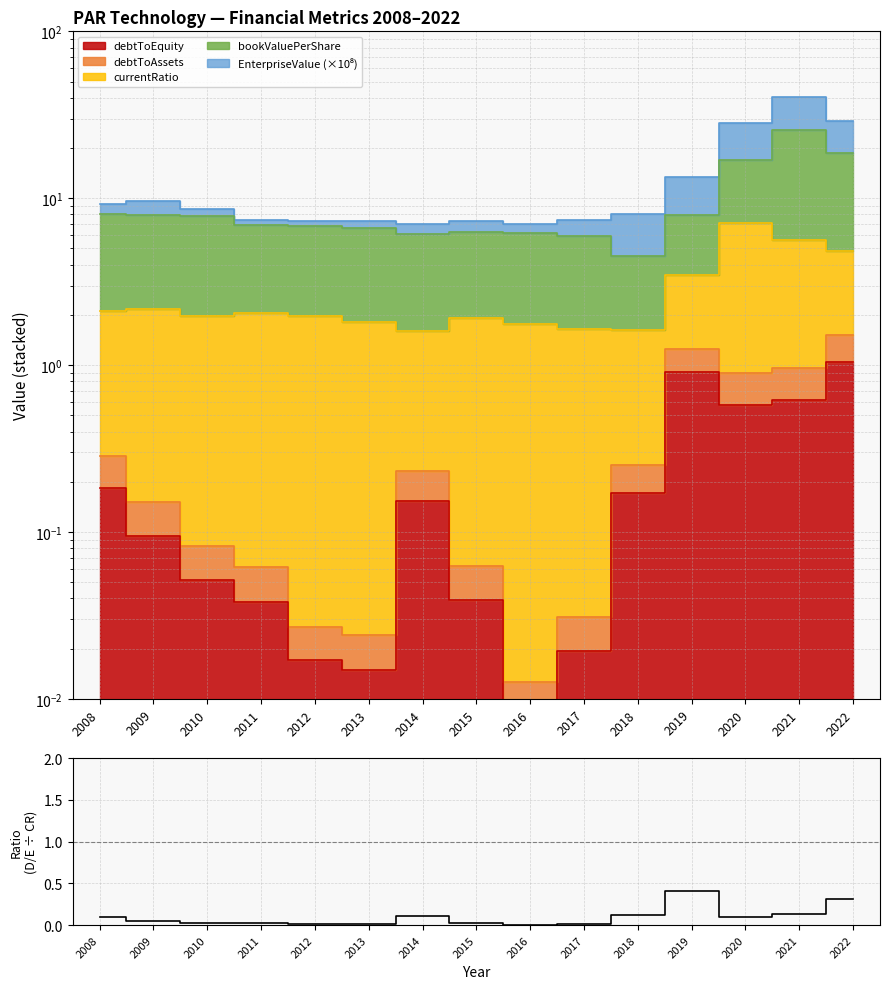

What is the average value?

0.1